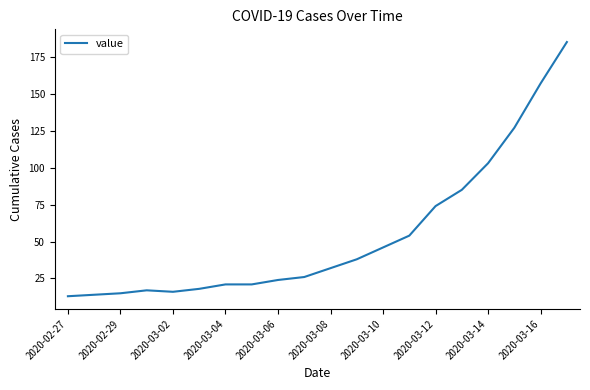

What is the maximum value shown in the chart?

185